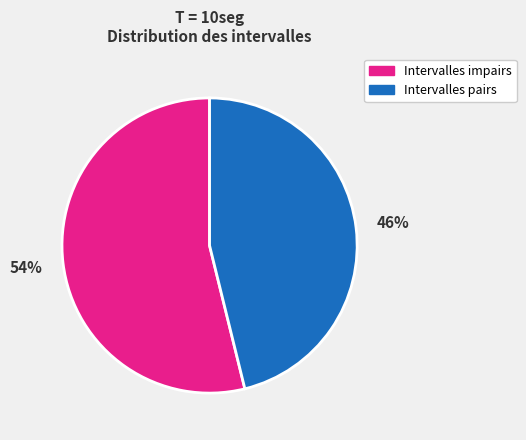

Rank the categories by value from highest to lowest.

Intervalles impairs, Intervalles pairs